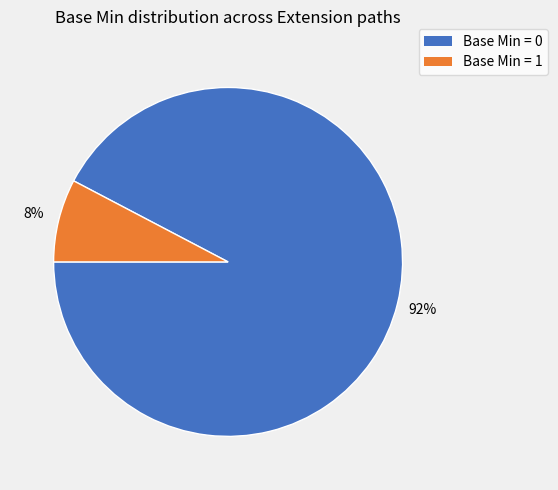

To the nearest percent, what is the average slice percentage?

50%